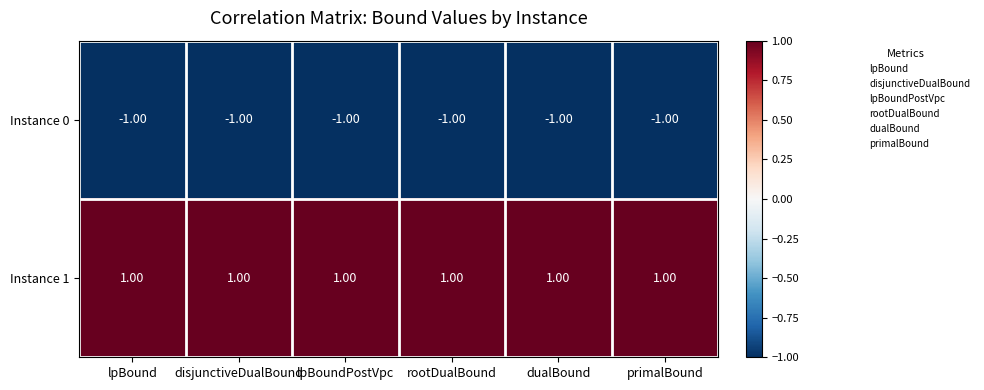

Which series has the largest total across all categories?

Instance 1